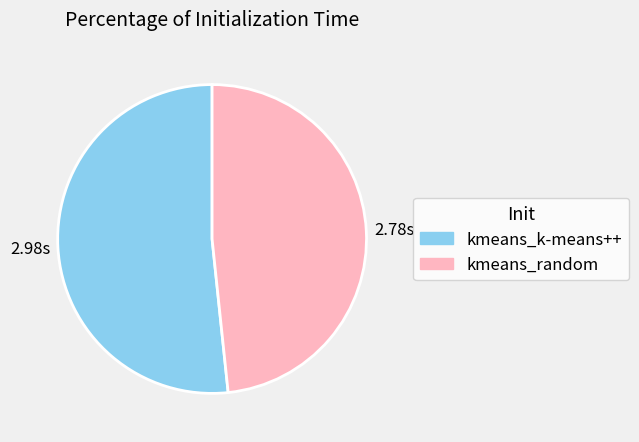

What is the ratio of the value at kmeans_random to the value at kmeans_k-means++?

0.9